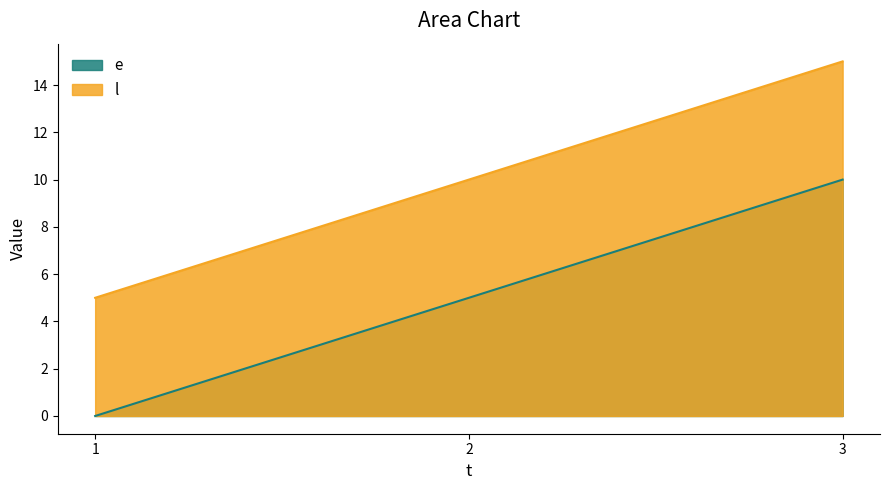

At which category is the sum across all series the highest?

3